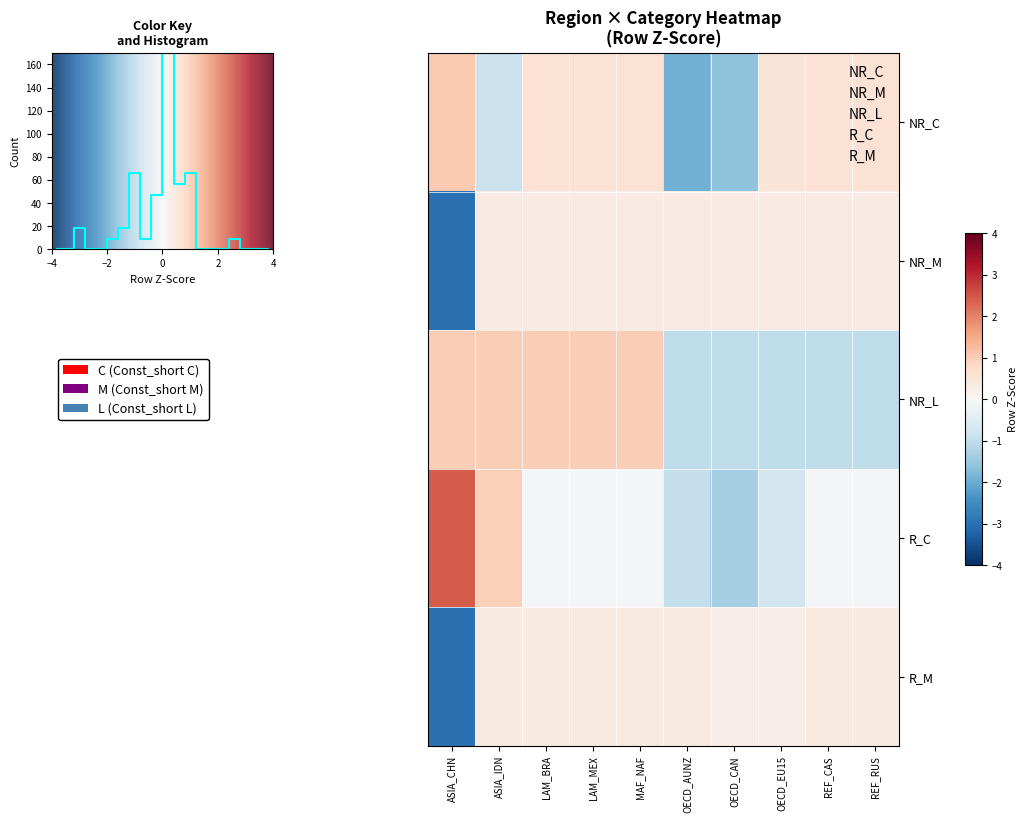

Reading right to left, transcribe all the data shown in this chart.

NR_C: REF_RUS=0.6	REF_CAS=0.6	OECD_EU15=0.5	OECD_CAN=-1.6	OECD_AUNZ=-1.9	MAF_NAF=0.6	LAM_MEX=0.6	LAM_BRA=0.6	ASIA_IDN=-0.9	ASIA_CHN=1.1
NR_M: REF_RUS=0.3	REF_CAS=0.3	OECD_EU15=0.3	OECD_CAN=0.3	OECD_AUNZ=0.3	MAF_NAF=0.3	LAM_MEX=0.3	LAM_BRA=0.3	ASIA_IDN=0.3	ASIA_CHN=-3.0
NR_L: REF_RUS=-1.0	REF_CAS=-1.0	OECD_EU15=-1.0	OECD_CAN=-1.0	OECD_AUNZ=-1.0	MAF_NAF=1.0	LAM_MEX=1.0	LAM_BRA=1.0	ASIA_IDN=1.0	ASIA_CHN=1.0
R_C: REF_RUS=-0.1	REF_CAS=-0.1	OECD_EU15=-0.7	OECD_CAN=-1.3	OECD_AUNZ=-0.9	MAF_NAF=-0.1	LAM_MEX=-0.1	LAM_BRA=-0.1	ASIA_IDN=1.0	ASIA_CHN=2.4
R_M: REF_RUS=0.4	REF_CAS=0.4	OECD_EU15=0.3	OECD_CAN=0.3	OECD_AUNZ=0.4	MAF_NAF=0.4	LAM_MEX=0.4	LAM_BRA=0.4	ASIA_IDN=0.4	ASIA_CHN=-3.0